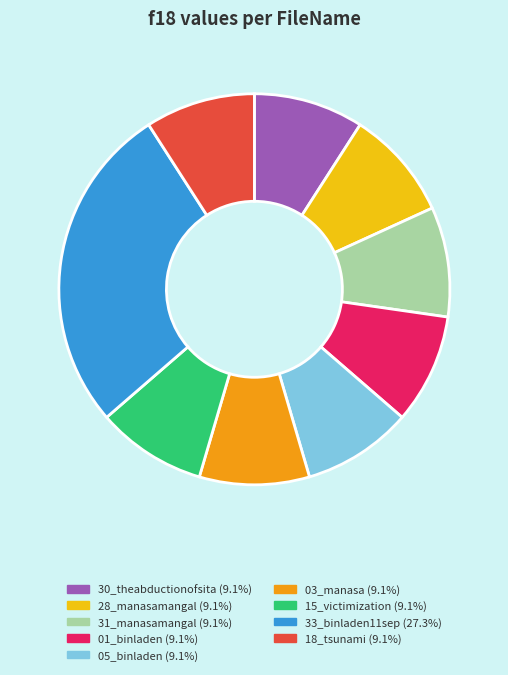

Is there a majority slice in this chart?

No